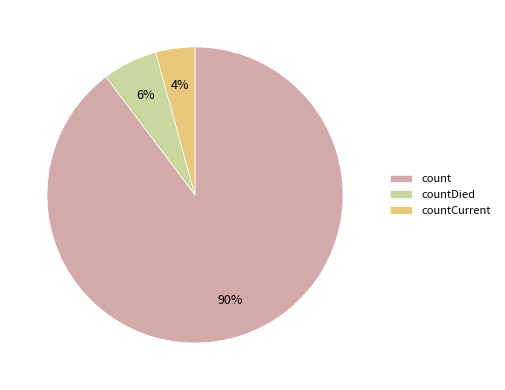

Is it true that count is 78% of the pie?

False